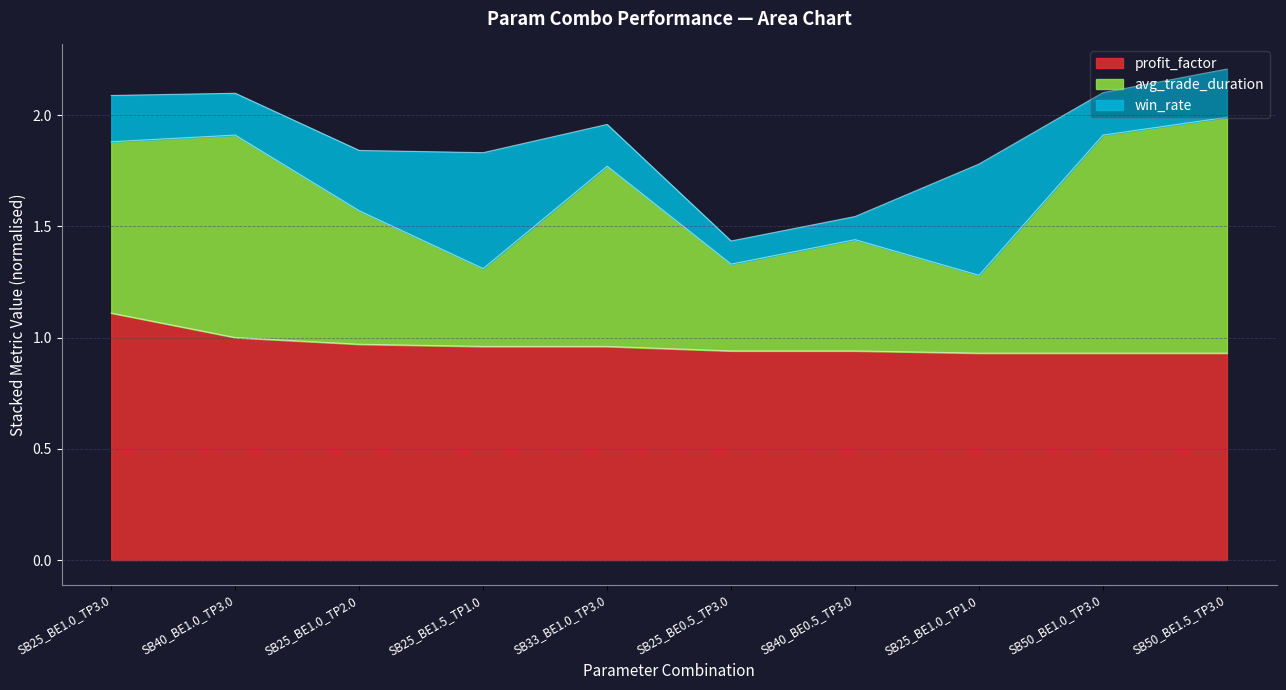

What are all the series names shown in the legend?

profit_factor, avg_trade_duration, win_rate